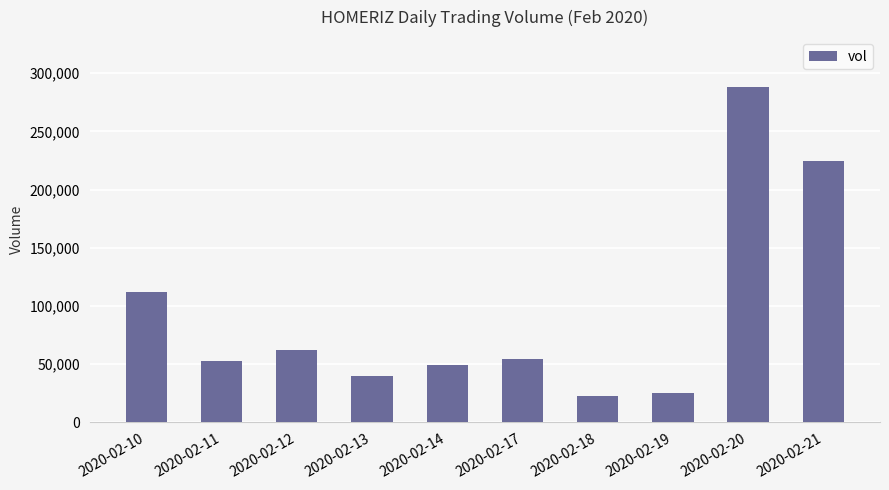

The chart shows a value of 49500 at 2020-02-14. True or false?

True